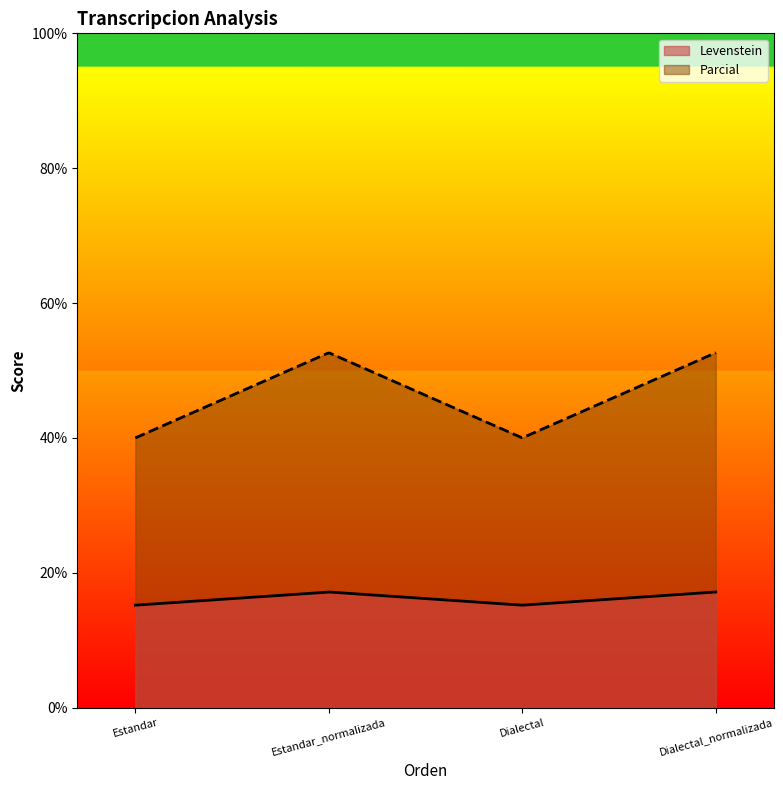

What is the lowest value of the Parcial series?

40.0